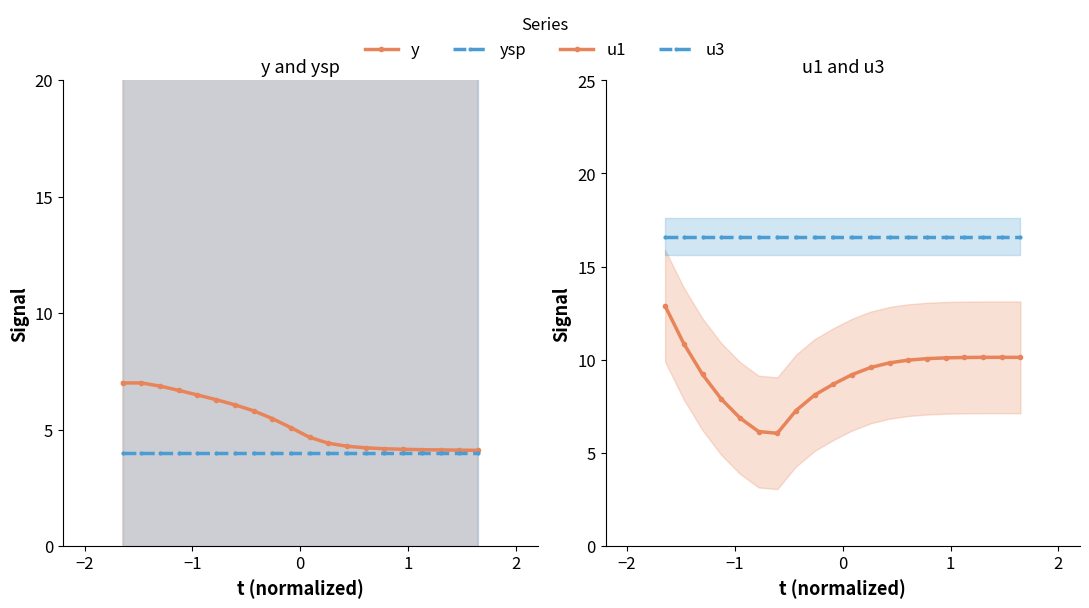

At how many categories does at least one series exceed 9?

20